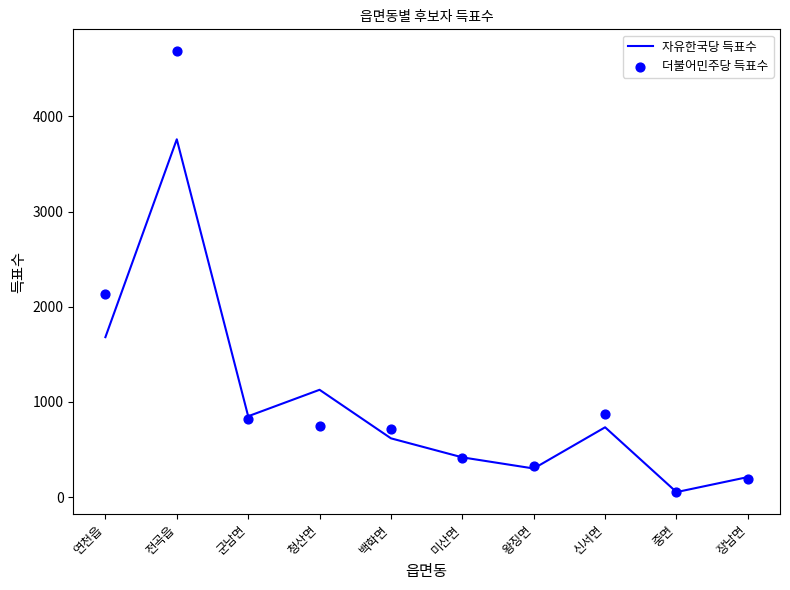

Which series reaches the minimum Y coordinate?

자유한국당 득표수